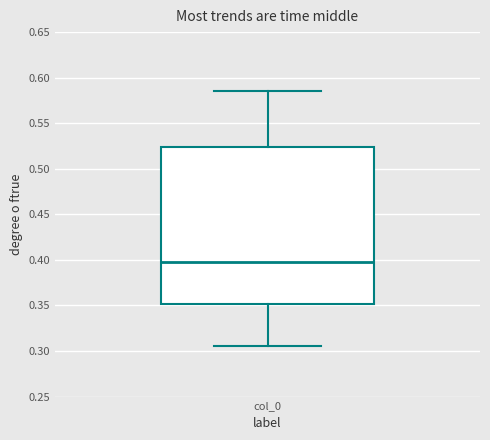

Transcribe this box plot: give where the median line is, the range the box spans, and where the two whiskers end, as read against the y-axis. The values are not printed on the chart, so give them approximately, as read against the axis.

median 0.400, box 0.350 to 0.525, whiskers 0.305 to 0.585